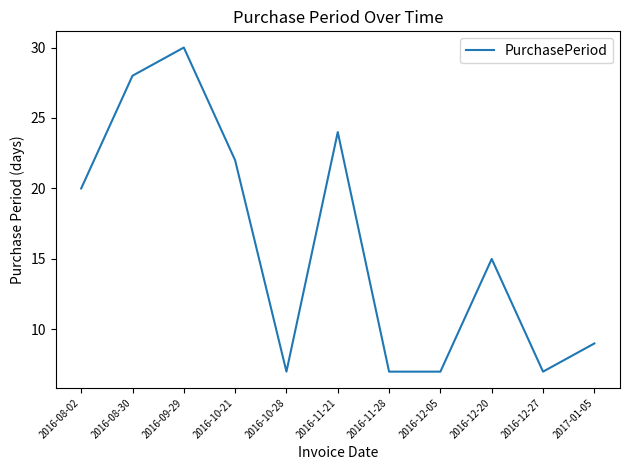

What is the sum of all values?

176